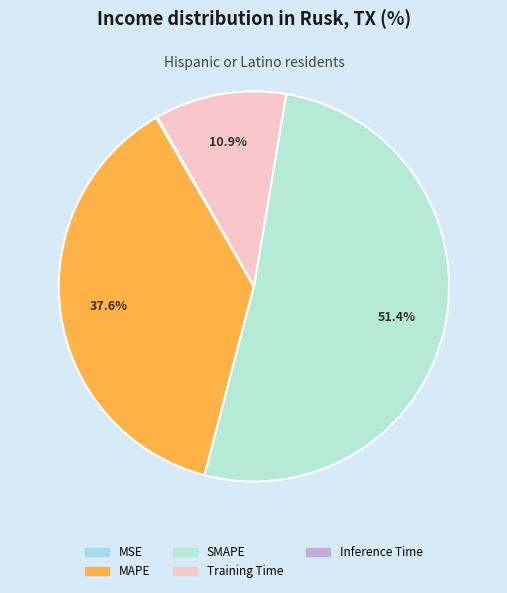

What is the smallest slice in the pie chart?

MSE